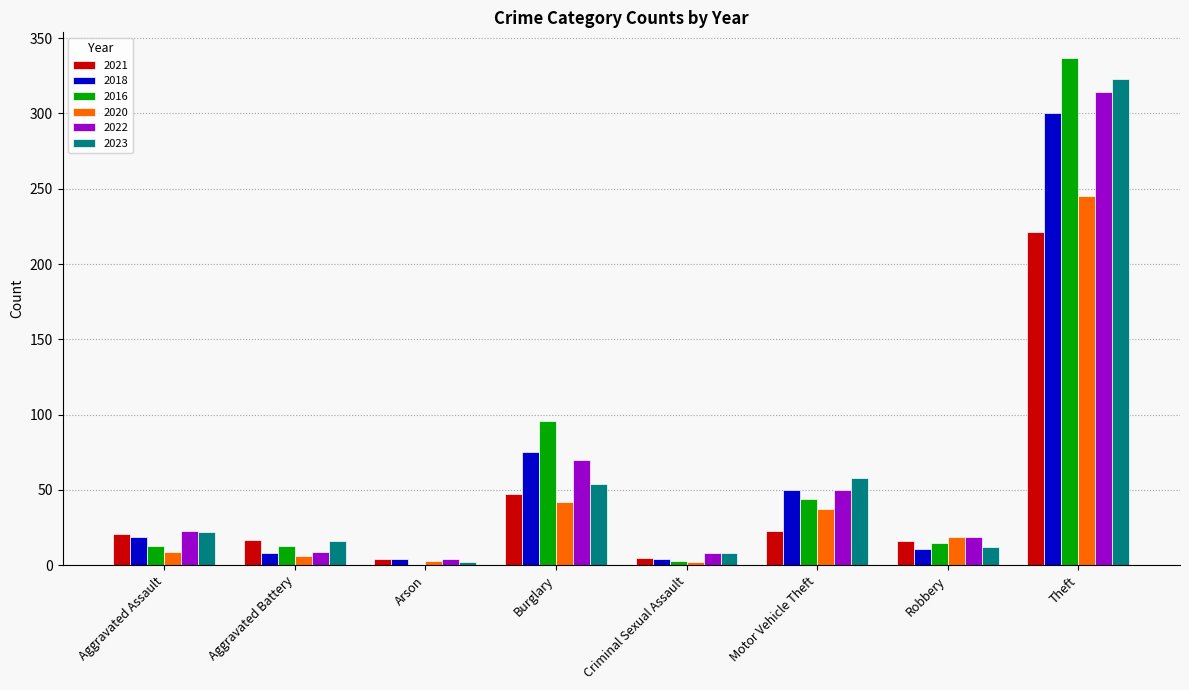

What are all the series names shown in the legend?

2021, 2018, 2016, 2020, 2022, 2023